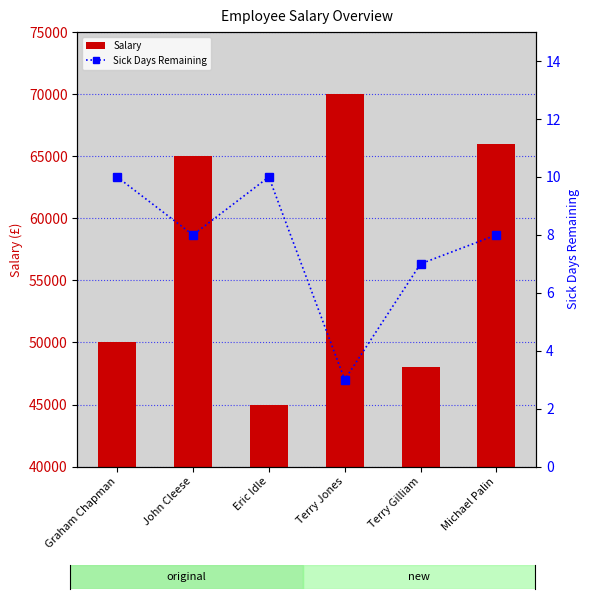

True or false: Salary has a value of 70000 at Terry Jones.

True